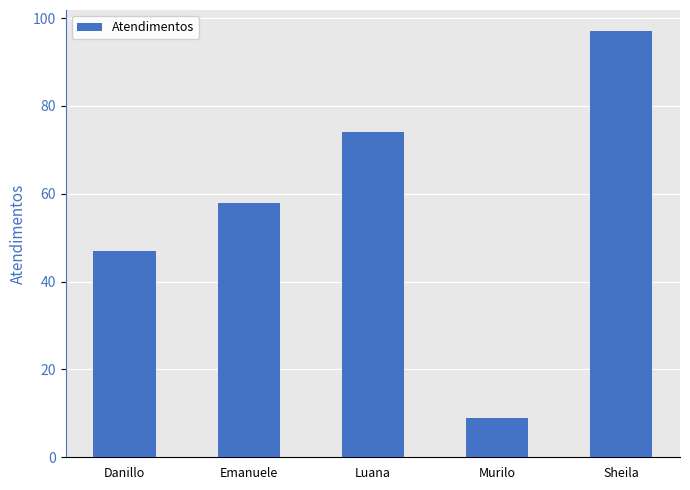

What is the difference between the second highest and minimum values?

65